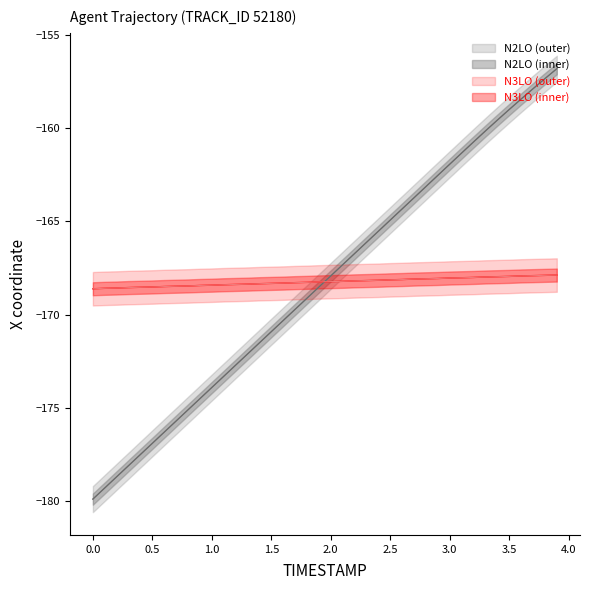

Reading left to right, what are all the values shown in this chart?

X: -179.9	-179.3	-178.7	-178.1	-177.5	-176.9	-176.3	-175.7	-175.1	-174.5	-173.9	-173.3	-172.7	-172.1	-171.5	-170.9	-170.3	-169.7	-169.1	-168.5	-167.9	-167.3	-166.7	-166.1	-165.5	-164.9	-164.3	-163.7	-163.1	-162.5	-161.9	-161.3	-160.7	-160.1	-159.6	-159.0	-158.4	-157.9	-157.3	-156.8
Y: -168.6	-168.6	-168.6	-168.5	-168.5	-168.5	-168.5	-168.5	-168.5	-168.4	-168.4	-168.4	-168.4	-168.4	-168.3	-168.3	-168.3	-168.3	-168.3	-168.2	-168.2	-168.2	-168.2	-168.2	-168.2	-168.1	-168.1	-168.1	-168.1	-168.1	-168.0	-168.0	-168.0	-168.0	-168.0	-167.9	-167.9	-167.9	-167.9	-167.9